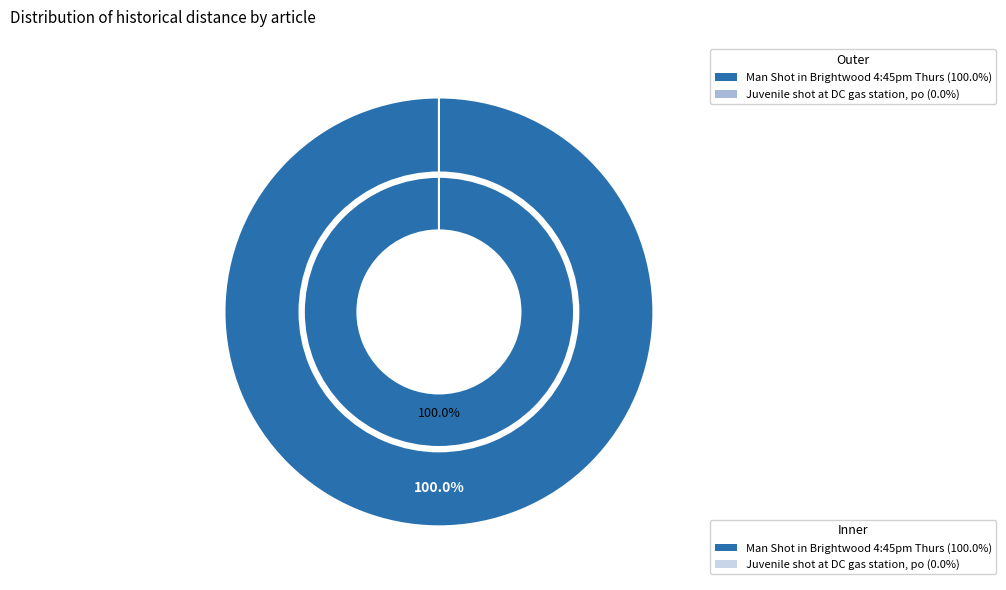

To the nearest percent, what is the difference between the Man Shot in Brightwood 4:45pm Thursday and Juvenile shot at DC gas station, police slice percentages?

100%